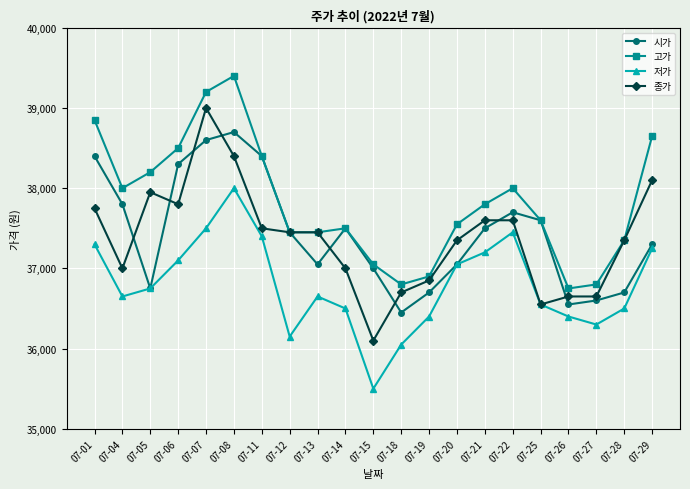

At which label does 시가 first exceed 37450?

07-01